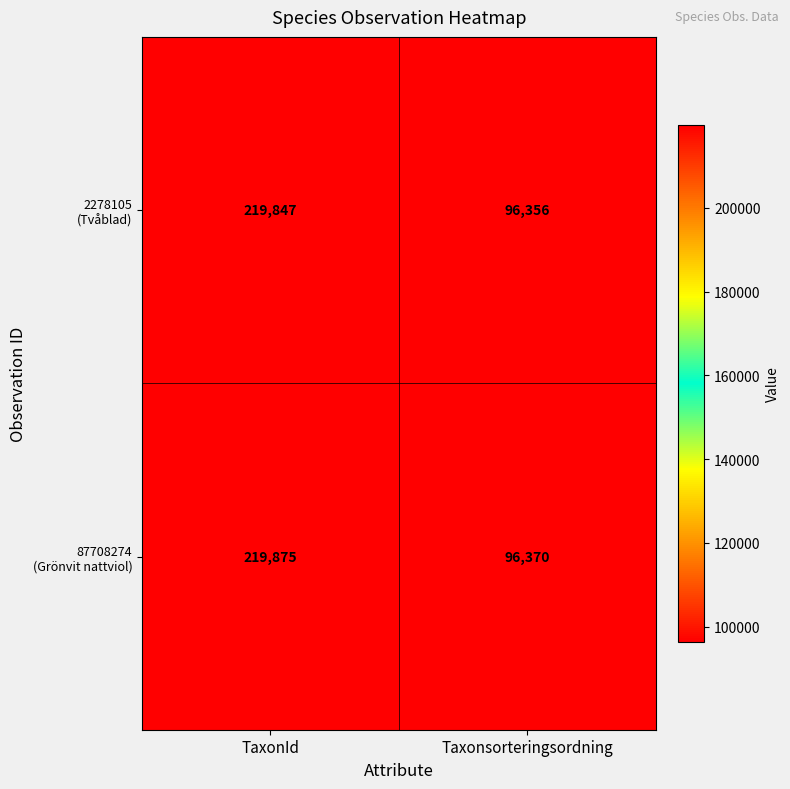

What is the difference between the highest and lowest values at TaxonId?

28